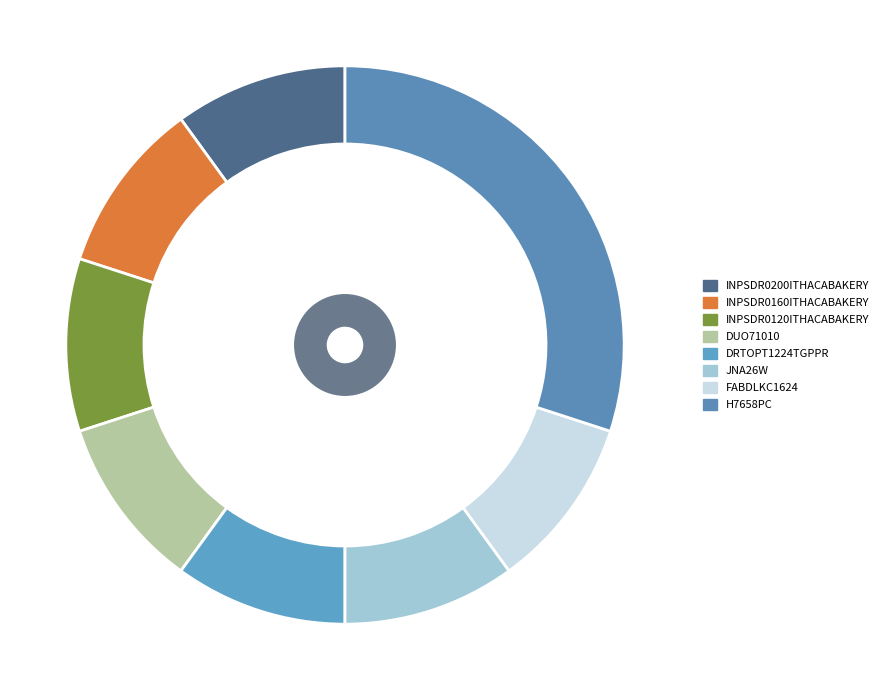

Is it true that INPSDR0120ITHACABAKERY is 10% of the pie?

True